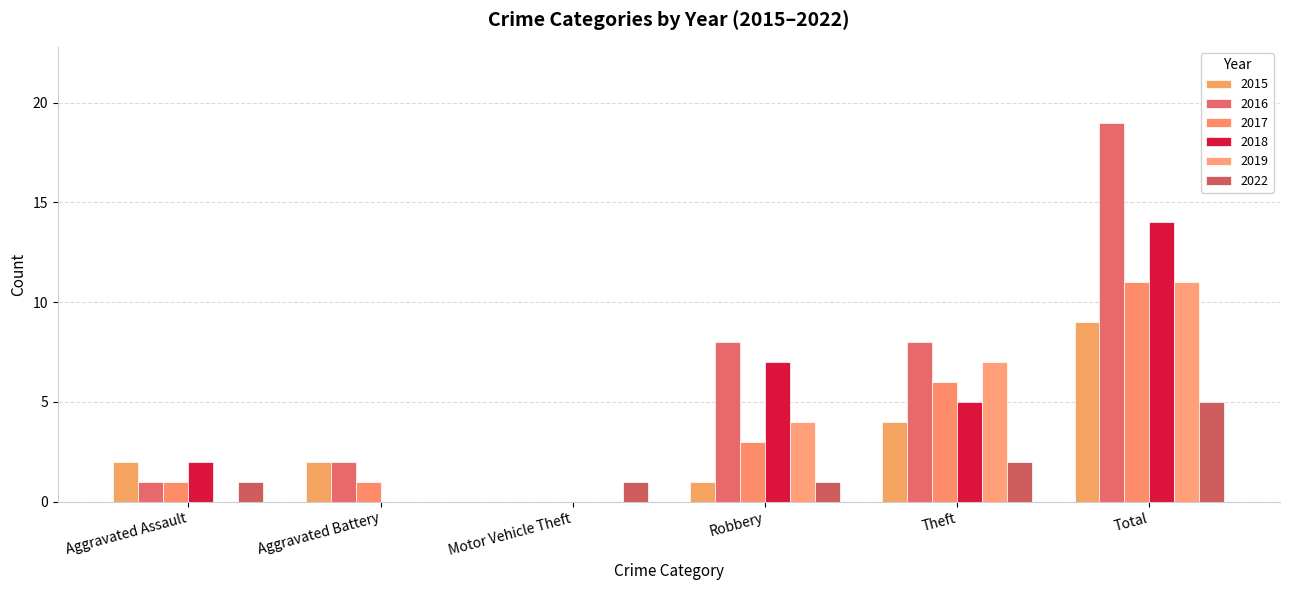

Is it true that 2017 equals 0 at Aggravated Assault?

False